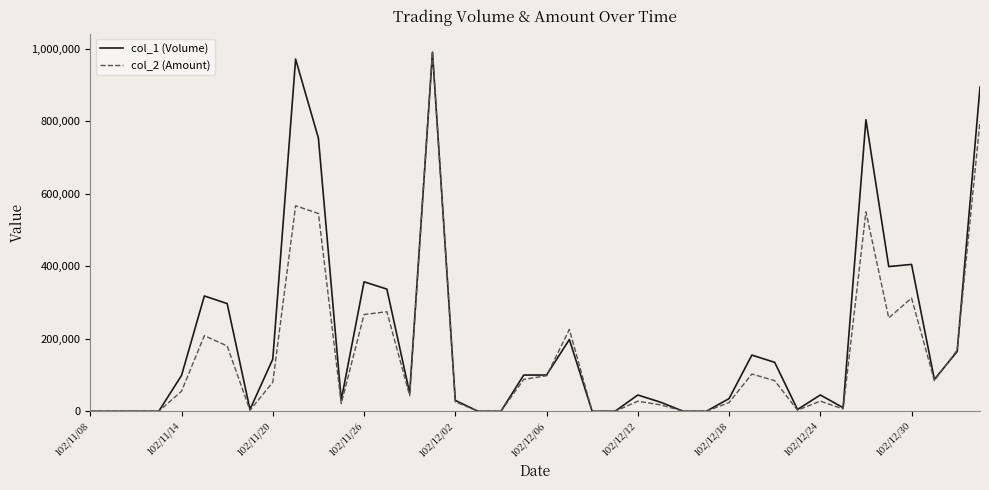

What are all the series names shown in the legend?

col_1 (Volume), col_2 (Amount)